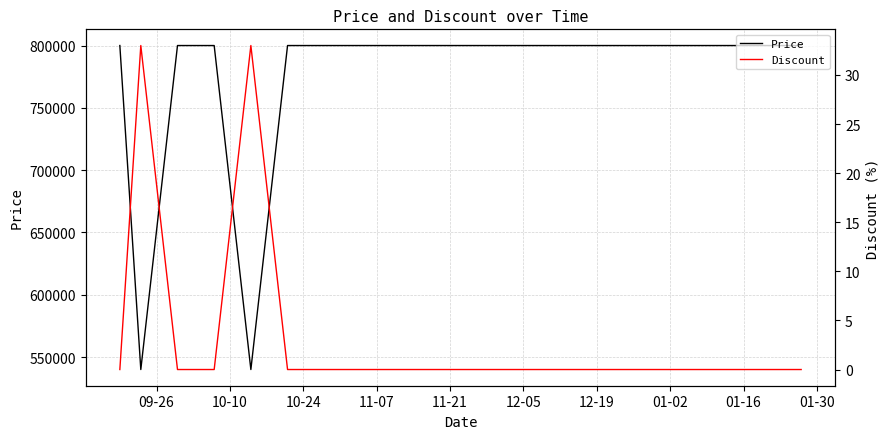

What is the maximum value for Price?

800000